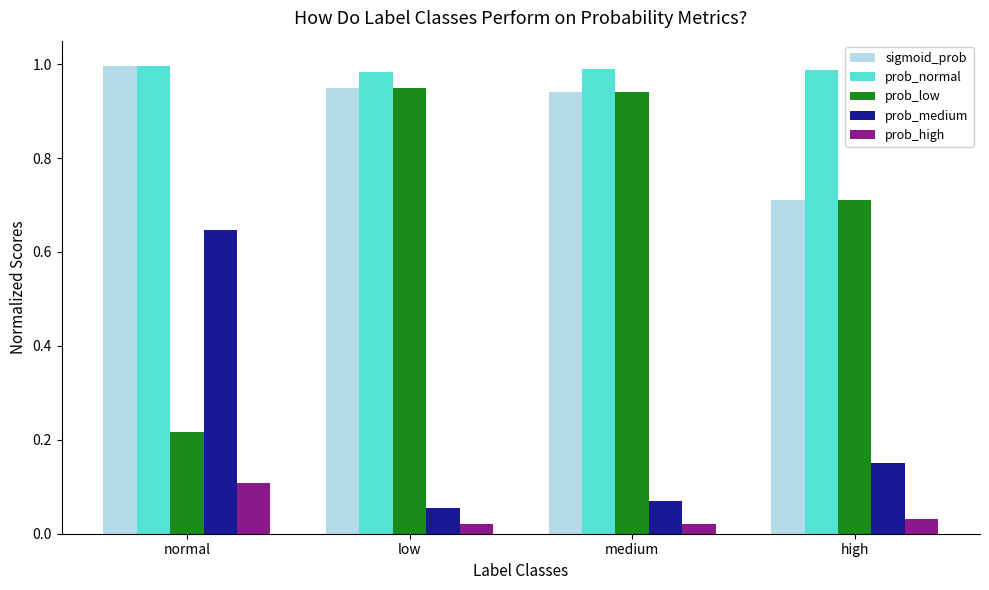

Which series changed the most between medium and high?

prob_low